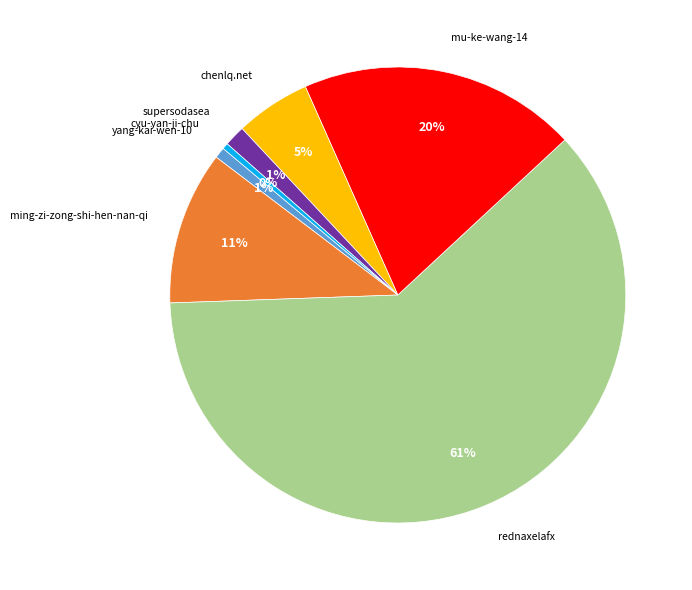

Does any single category account for the majority?

Yes